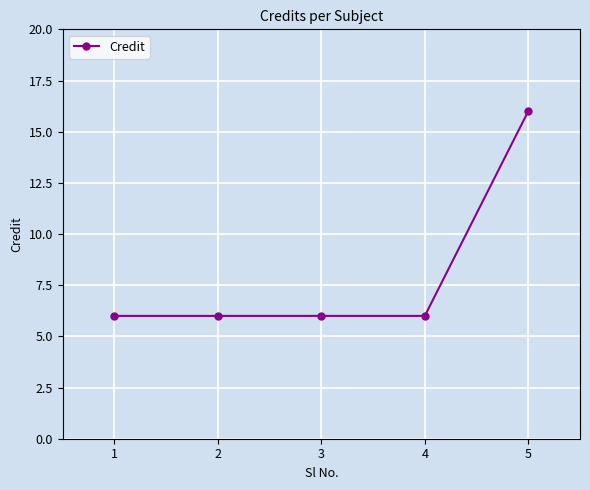

Which has a higher value, 5 or 1?

5